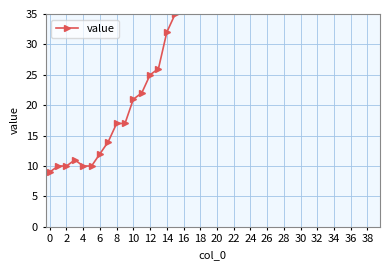

Count the number of data series in this chart.

1